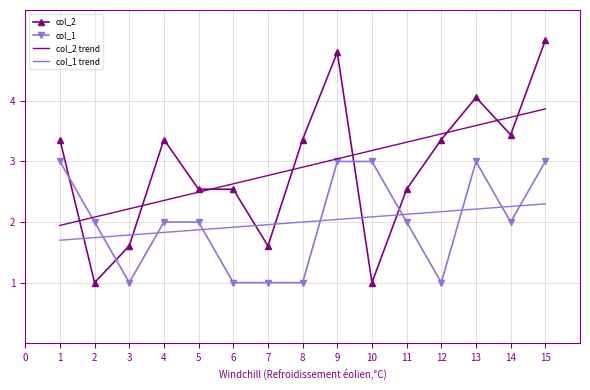

At which label does col_2 trend reach its peak?

15